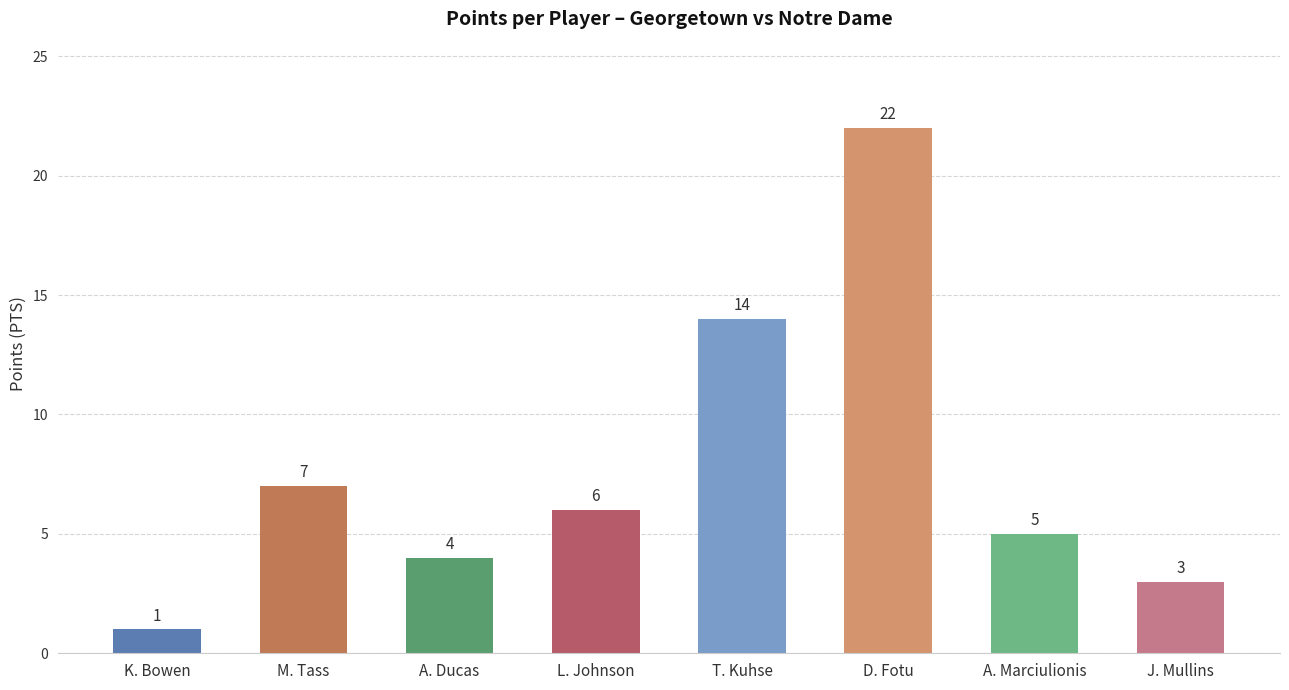

How many data points are less than 6?

4